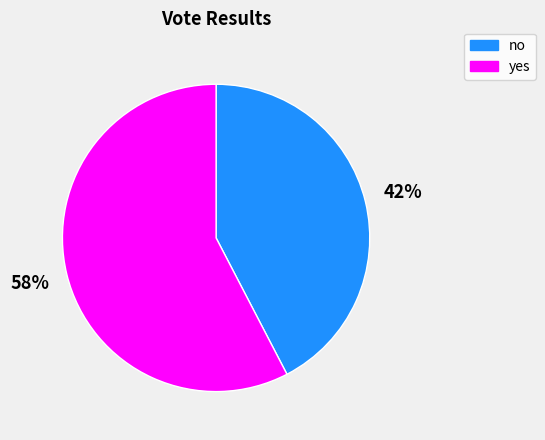

Which slice represents more than half of the pie?

yes